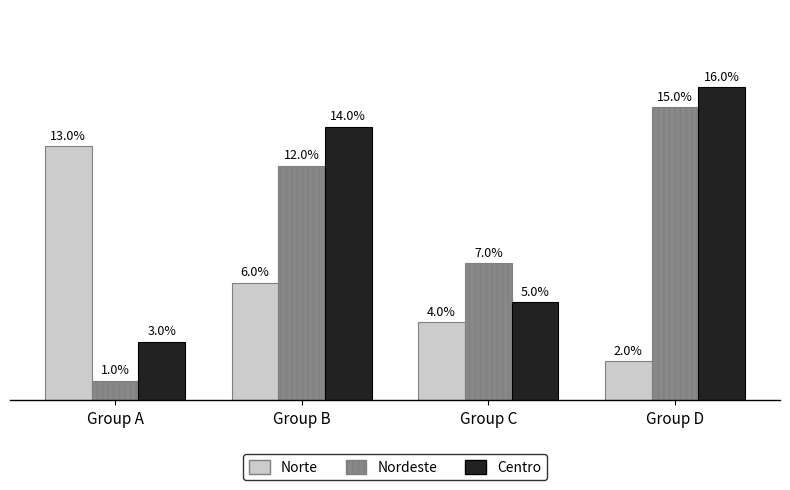

List the labels in order of Norte value, smallest first.

Group D, Group C, Group B, Group A